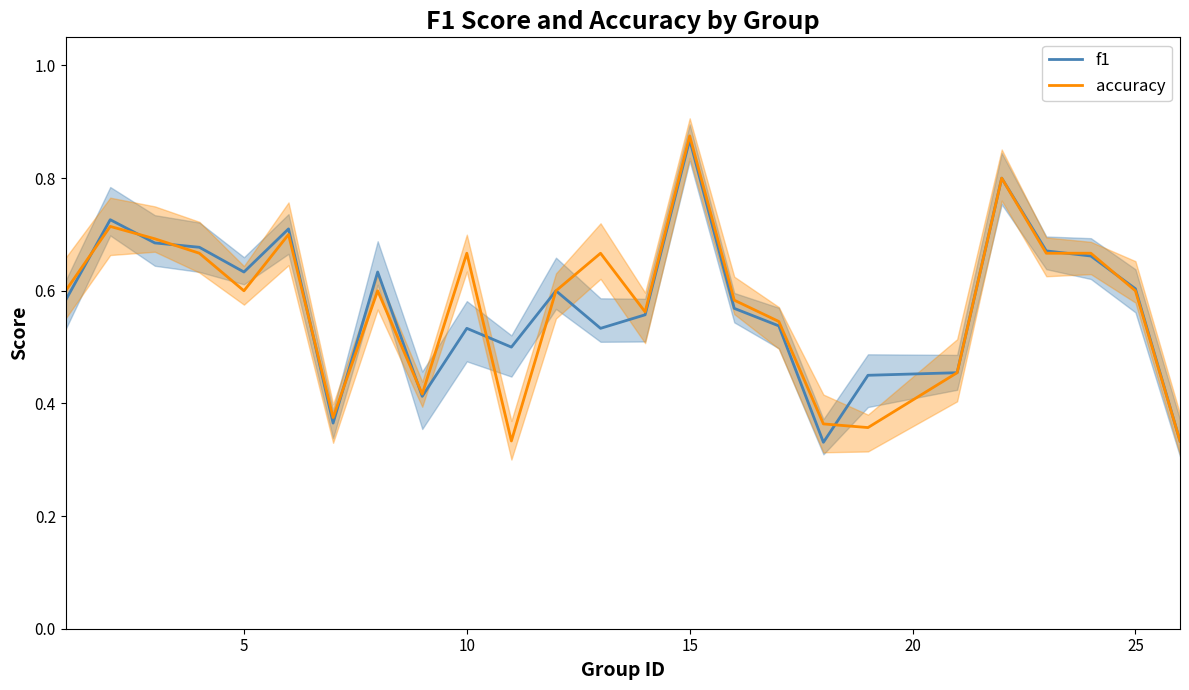

Is the value of accuracy at 23 greater than the value of f1 at 15?

No